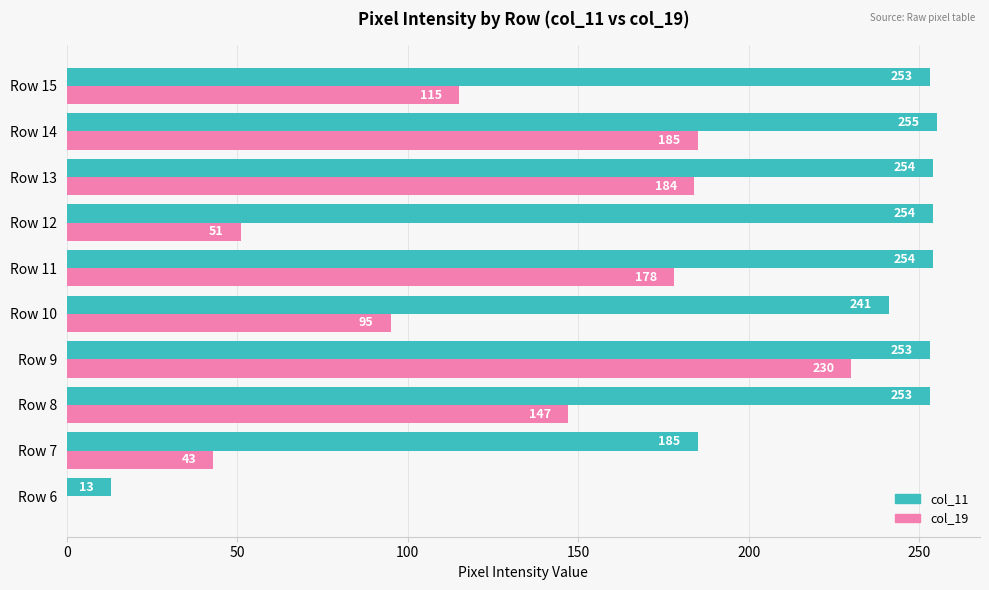

True or false: col_19 has a value of 0 at Row 6.

True